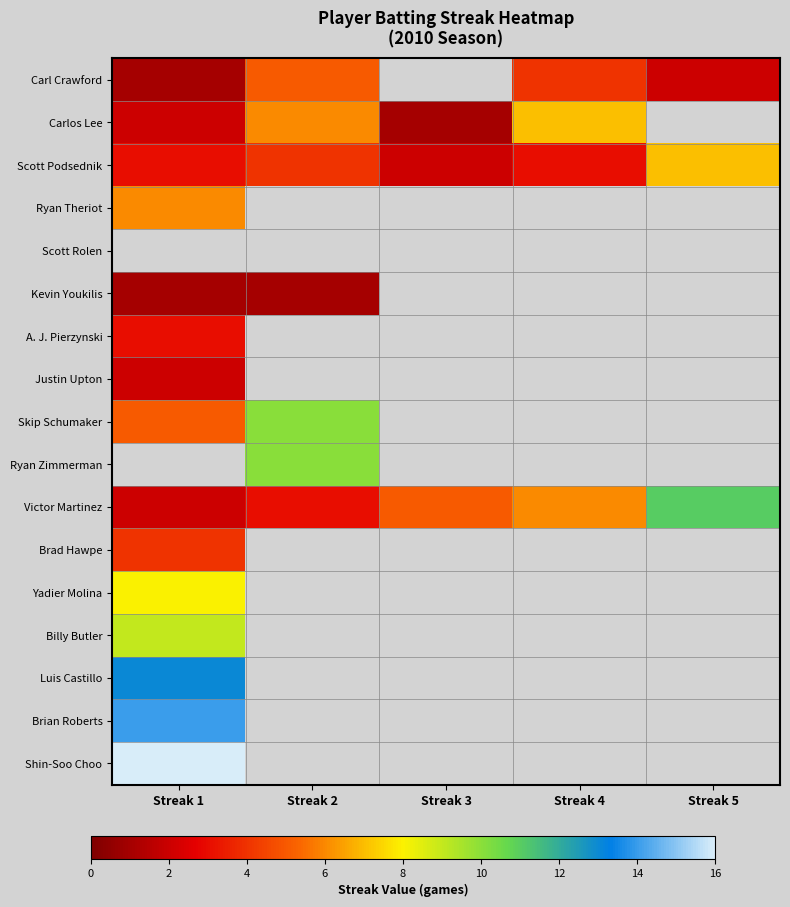

Count the number of data series in this chart.

17